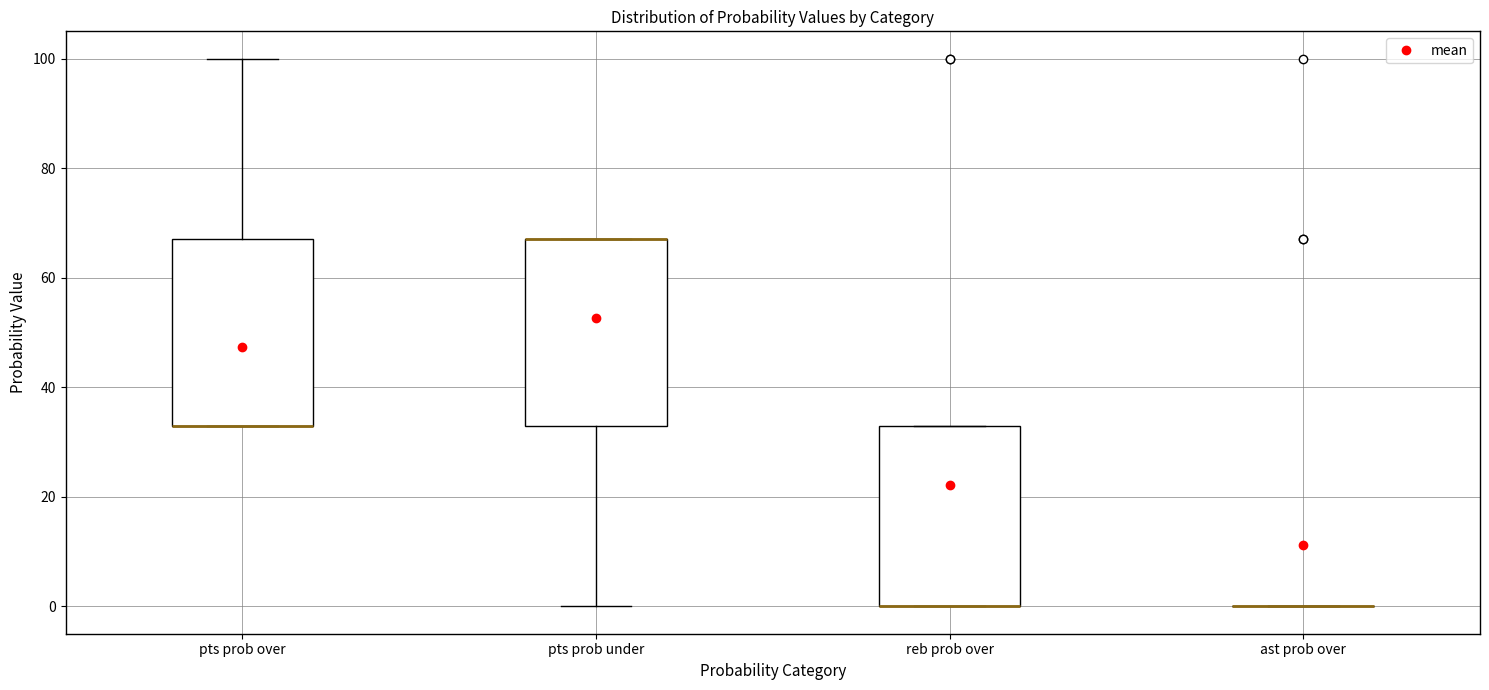

Reading left to right, read every box against the y-axis: the position of its median line, the range the box covers, and the ends of its whiskers. The values are not printed on the chart, so give them approximately, as read against the axis.

pts prob over: median 34 (drawn on the box's lower edge), box 34 to 68, whiskers 34 to 100
pts prob under: median 68 (drawn on the box's upper edge), box 34 to 68, whiskers 0 to 68
reb prob over: median 0 (drawn on the box's lower edge), box 0 to 34, whiskers 0 to 34
ast prob over: box collapsed to a line at 0, whiskers 0 to 0